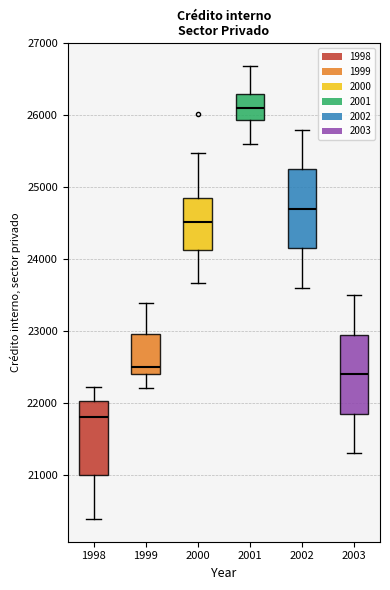

Which box's median line is the lowest?

1998